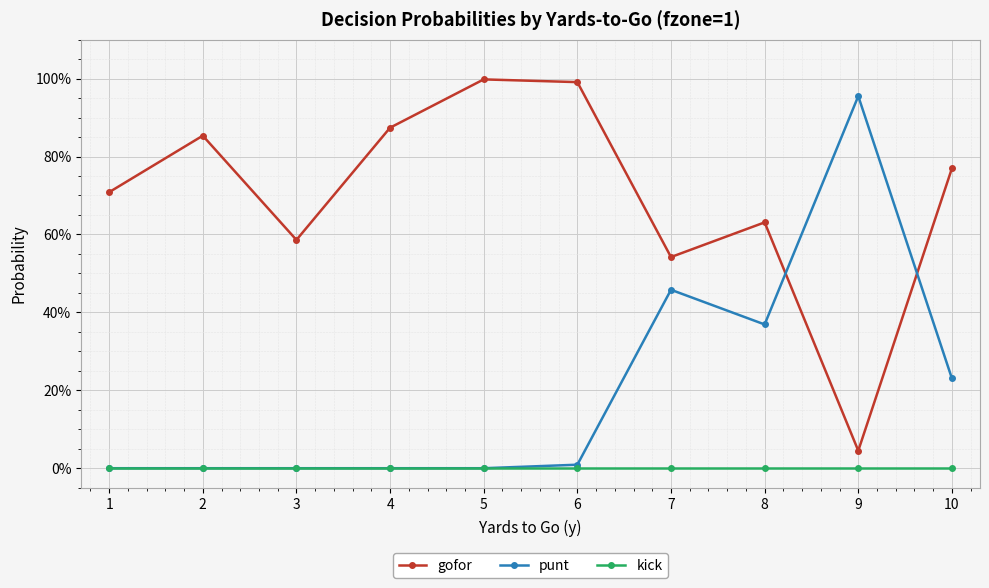

True or false: gofor and kick cross at least once.

False